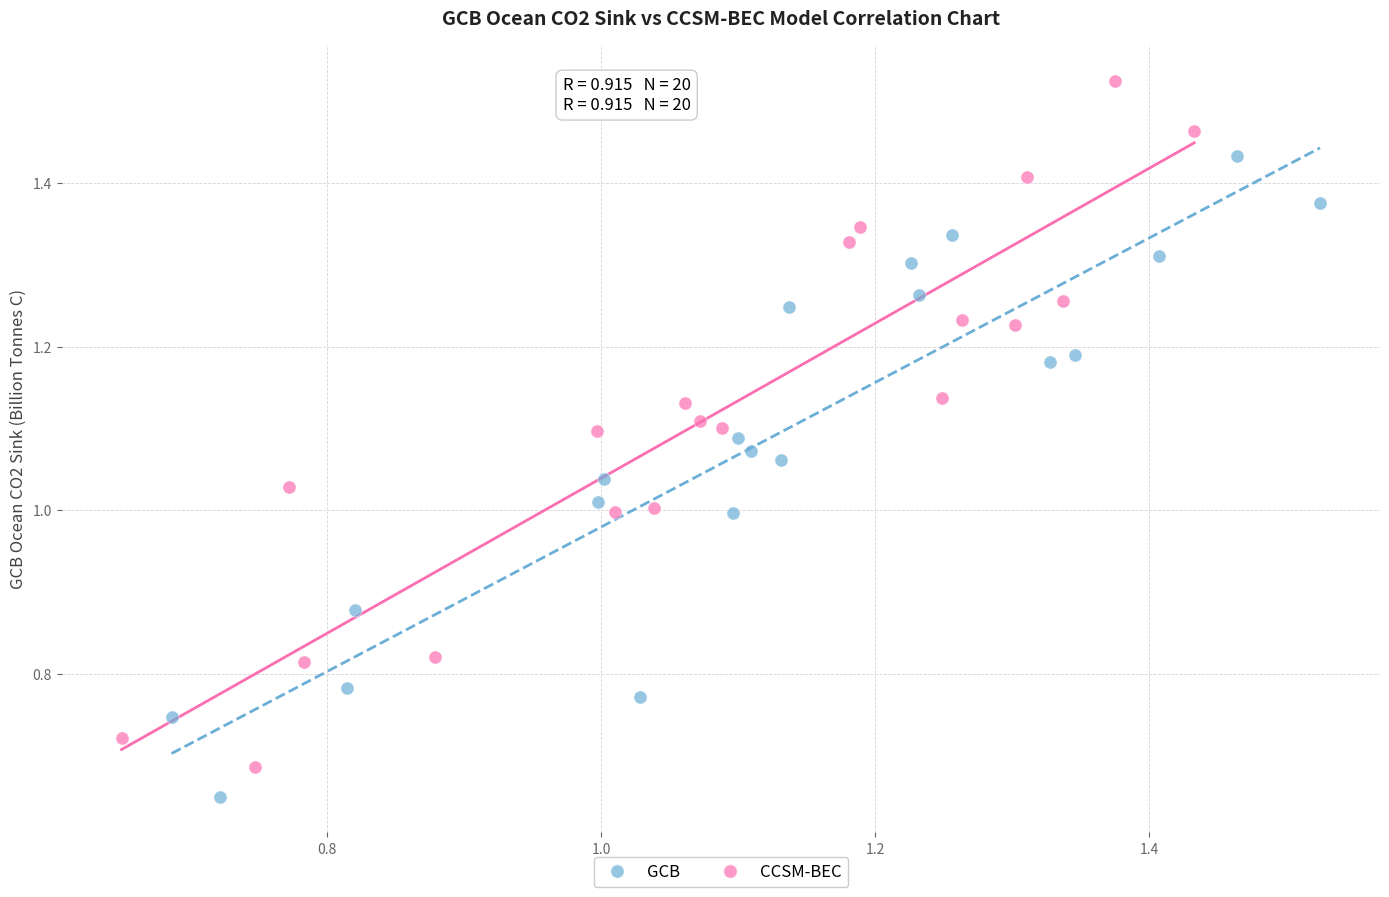

Which series contains the highest Y value?

CCSM-BEC